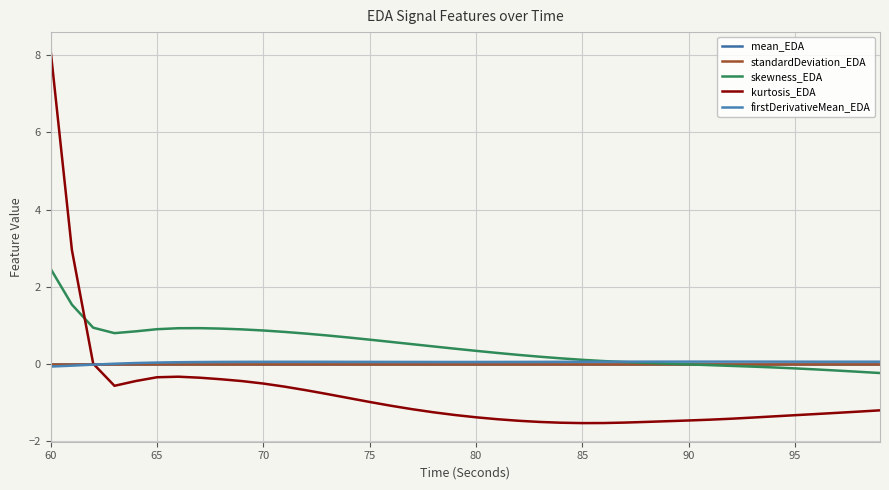

Does the chart have visible grid lines?

Yes